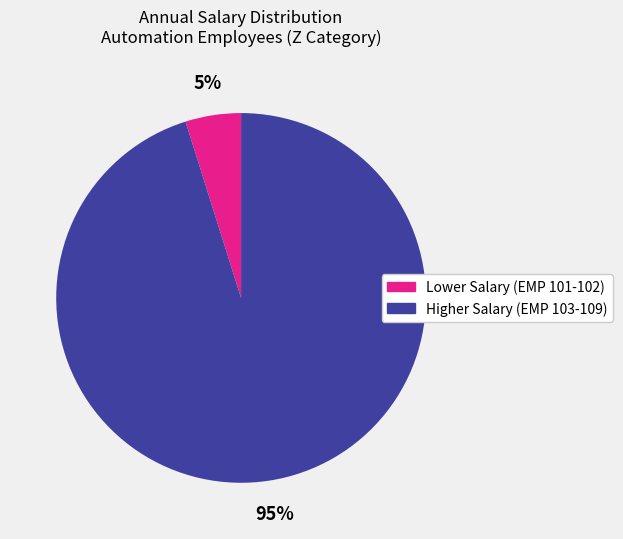

To the nearest percent, what is the average slice percentage?

50%